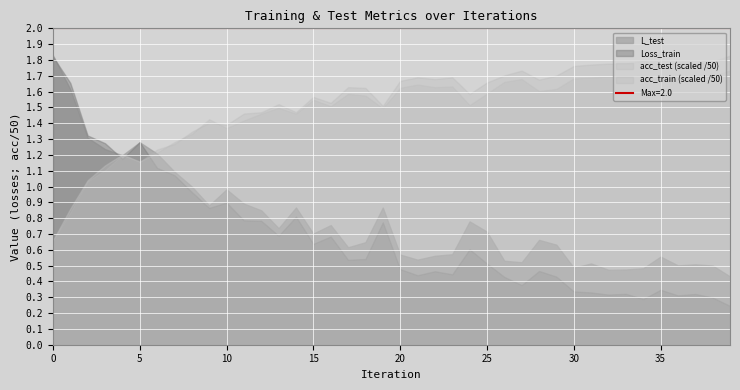

Which series has the largest range (max minus min)?

Loss_train